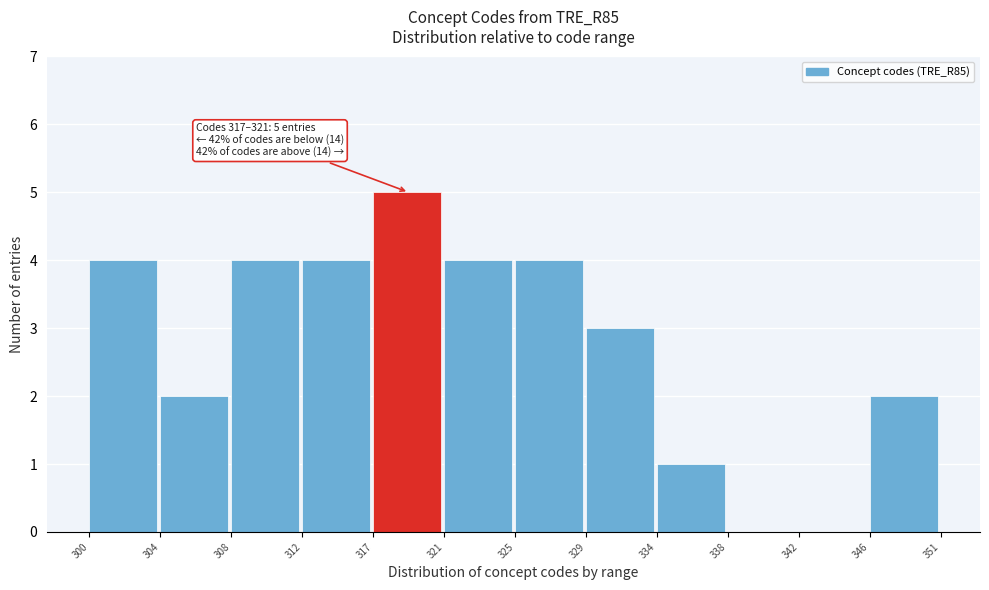

Reading left to right, extract all data points from this chart.

300=4	304=2	308=4	312=4	317=5	321=4	325=4	329=3	334=1	338=0	342=0	346=2